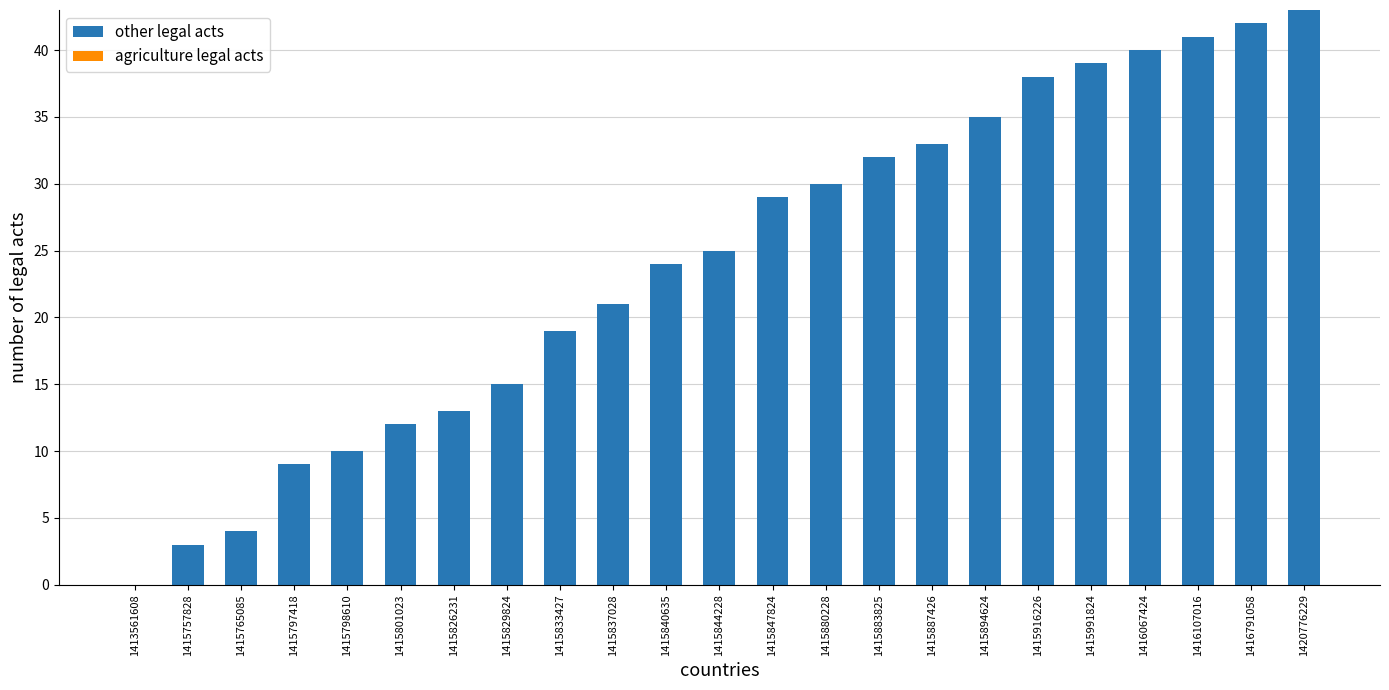

What is the maximum value shown in the chart?

43